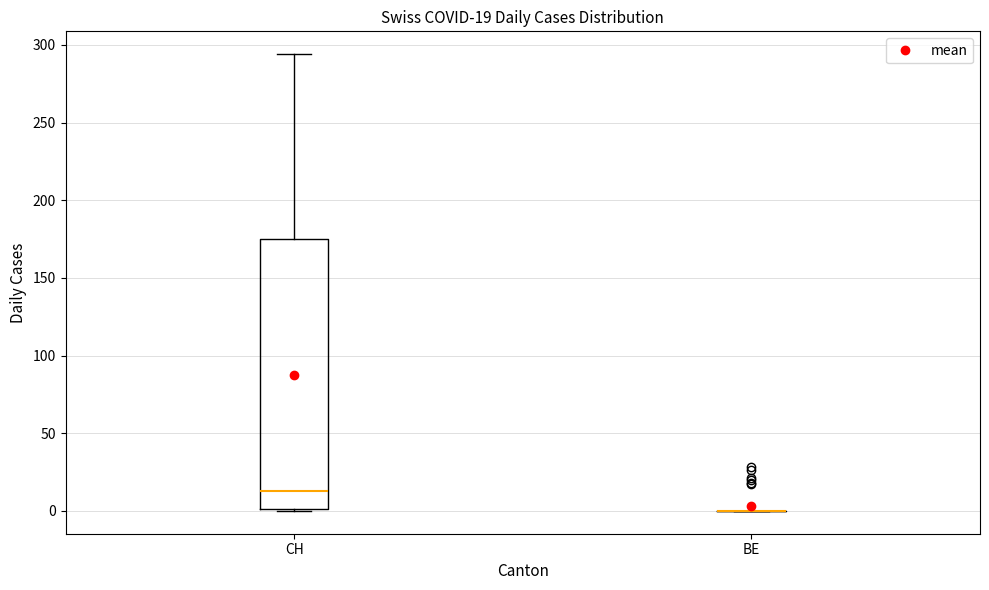

Comparing the boxes themselves (not the whiskers), which one is the tallest?

CH